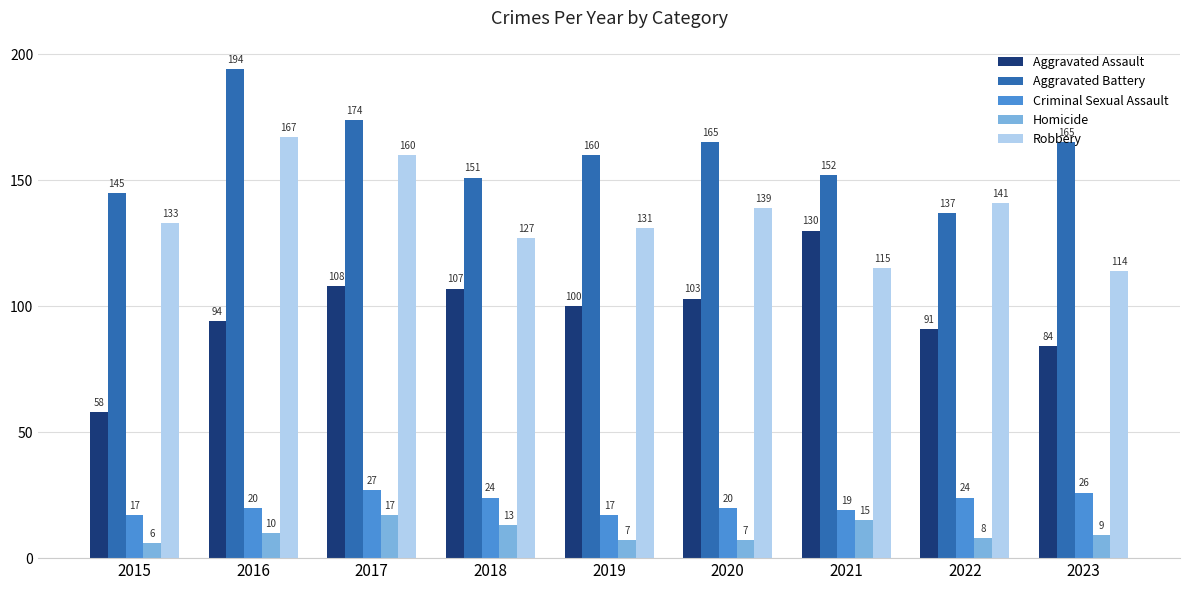

What is the lowest value of the Aggravated Battery series?

137